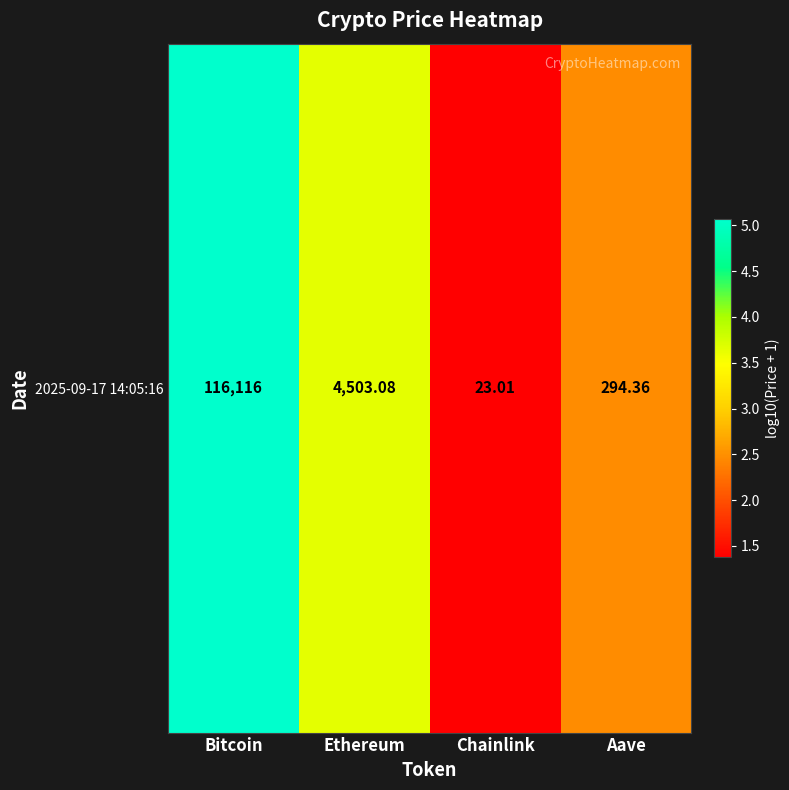

List the labels in order of value, largest first.

Bitcoin, Ethereum, Aave, Chainlink